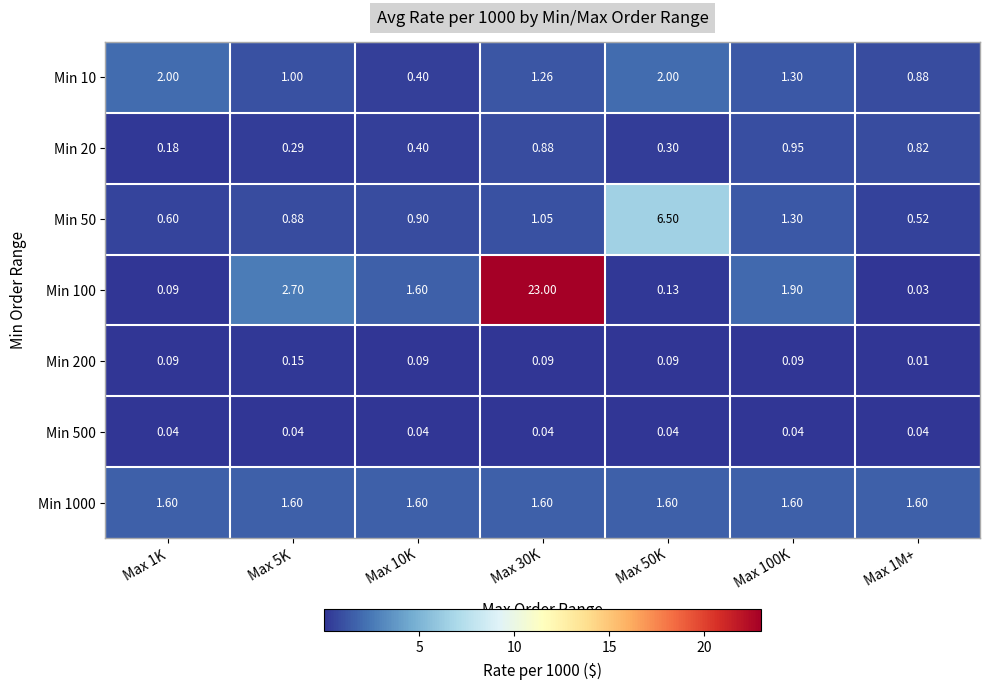

Is the value of Min 20 at Max 100K greater than the value of Min 200 at Max 50K?

Yes